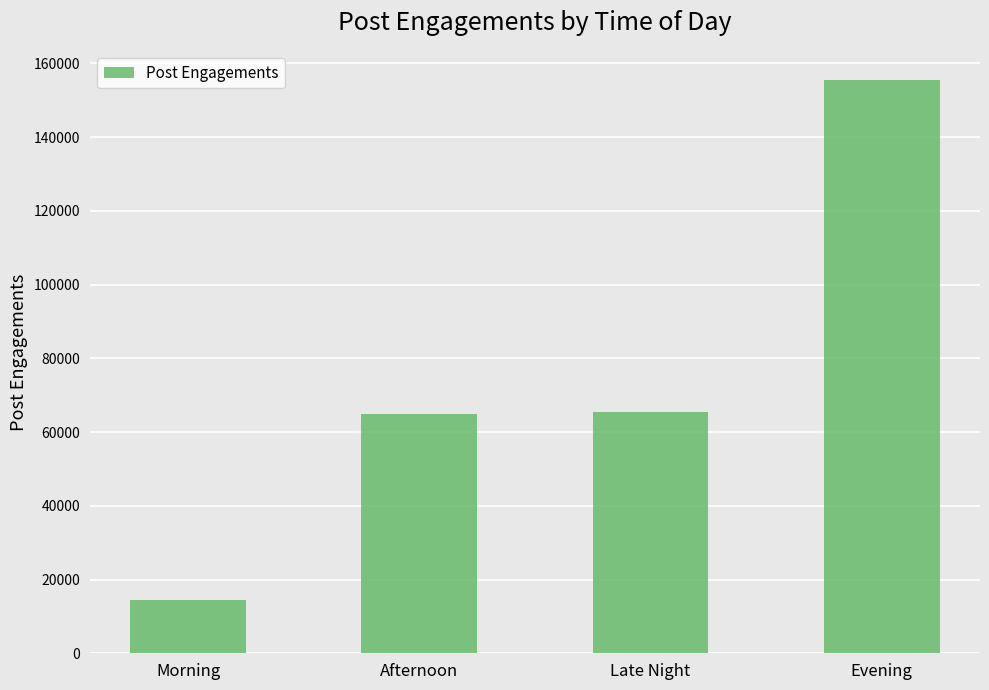

What value does the data have at Late Night?

65360